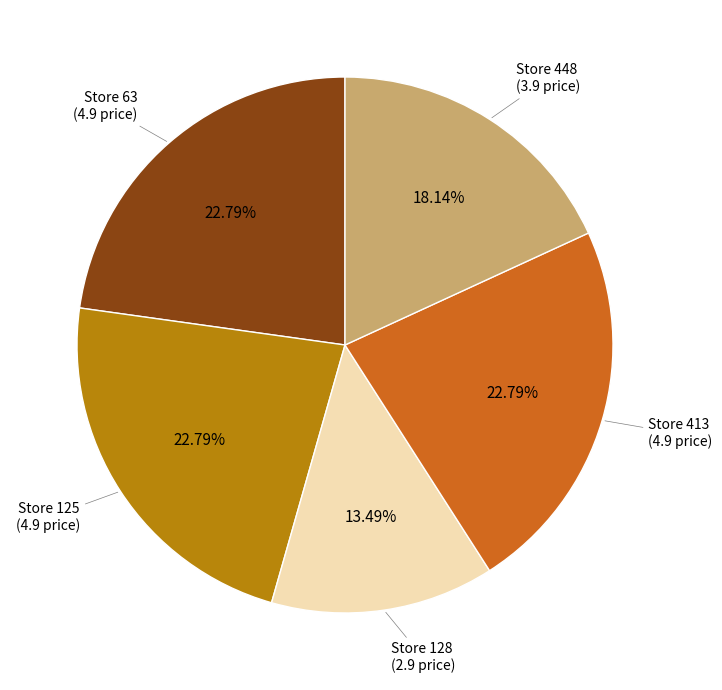

Count the number of slices in the pie.

5